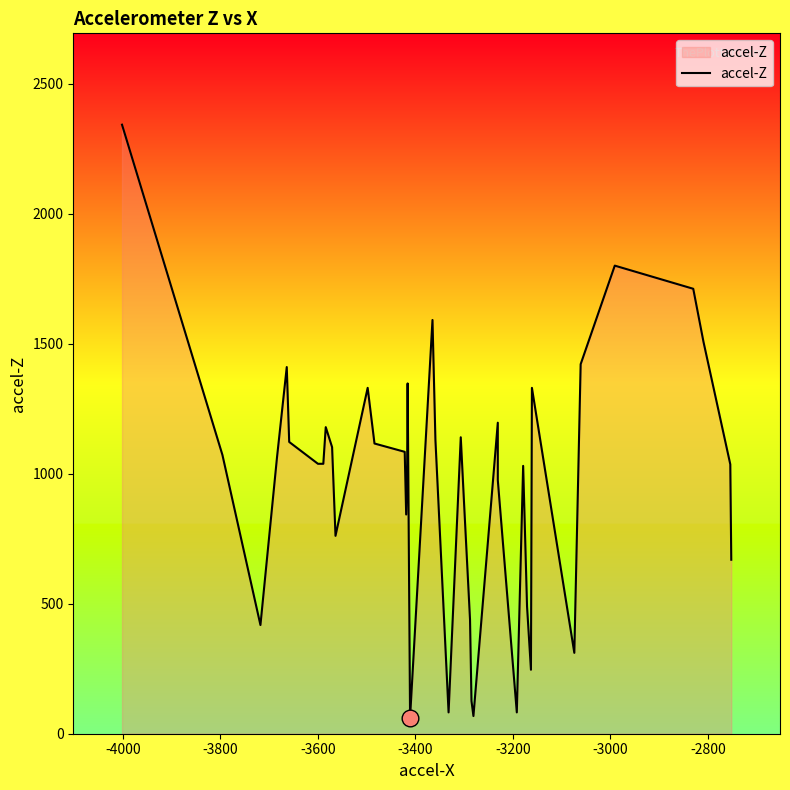

What is the difference between the maximum and second lowest values?

2274